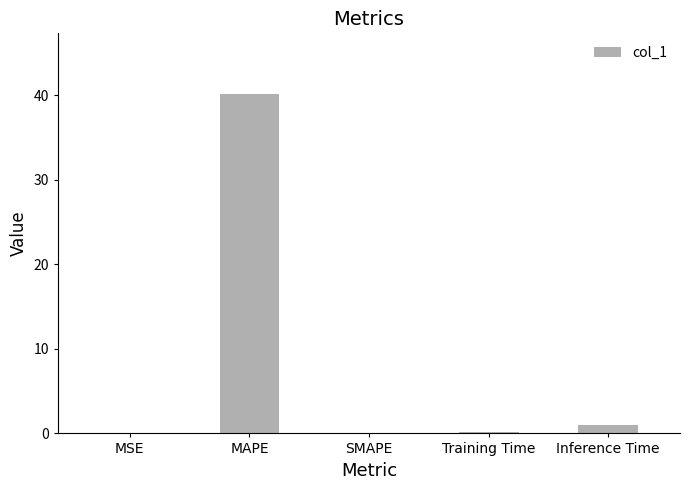

Is it true that the value at MAPE is 11.4?

False